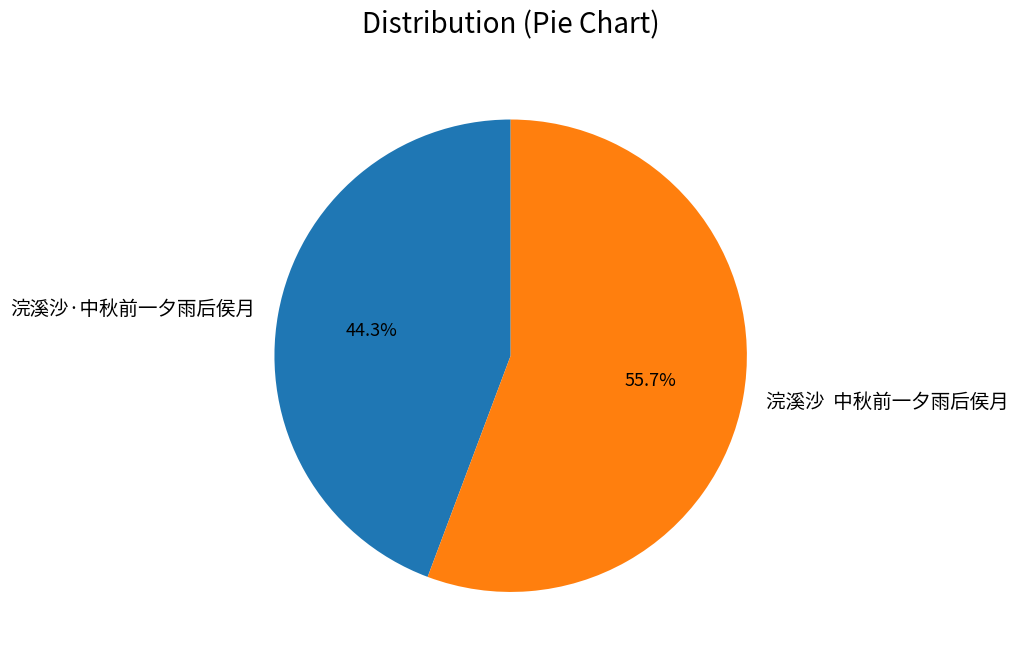

Which slice represents more than half of the pie?

浣溪沙 中秋前一夕雨后侯月